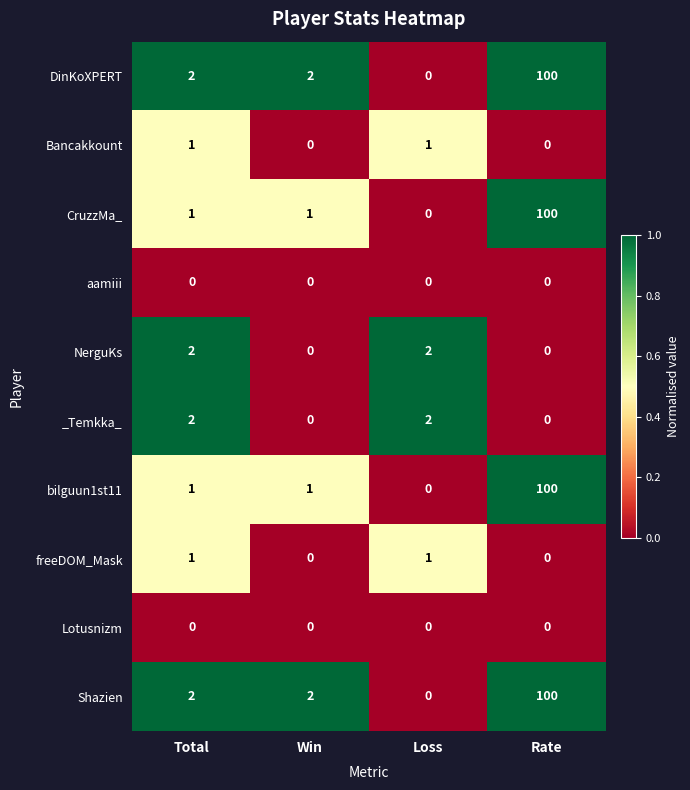

What is the sum of all _Temkka_ values?

4